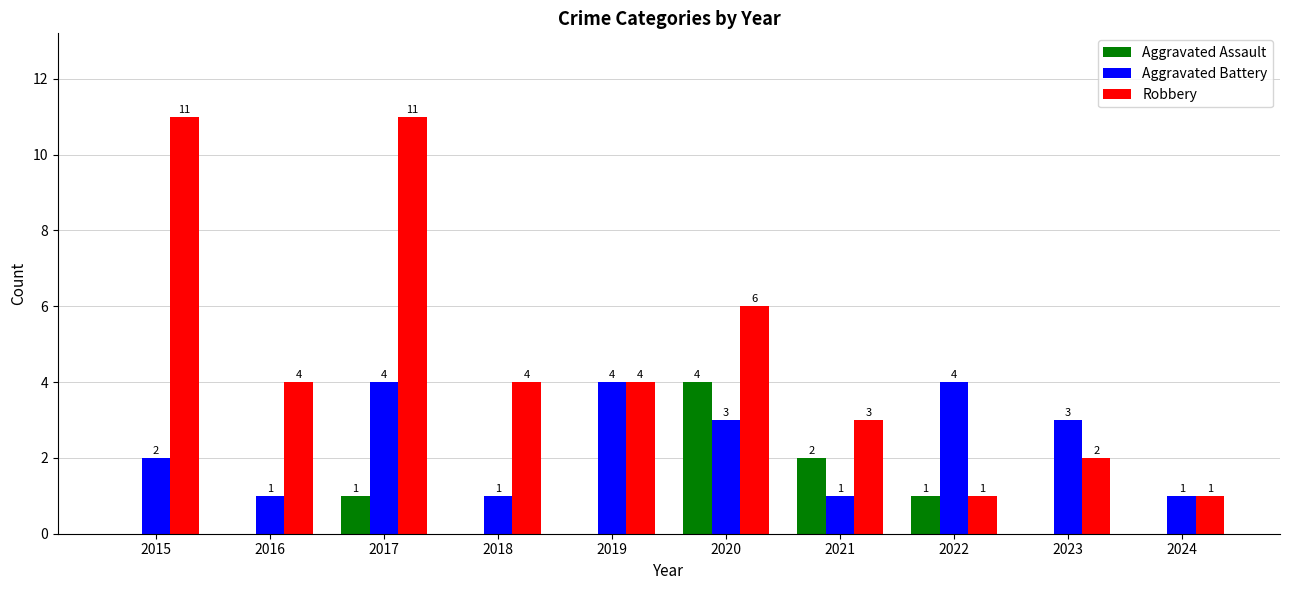

What is the approximate value of Aggravated Battery at 2024?

1